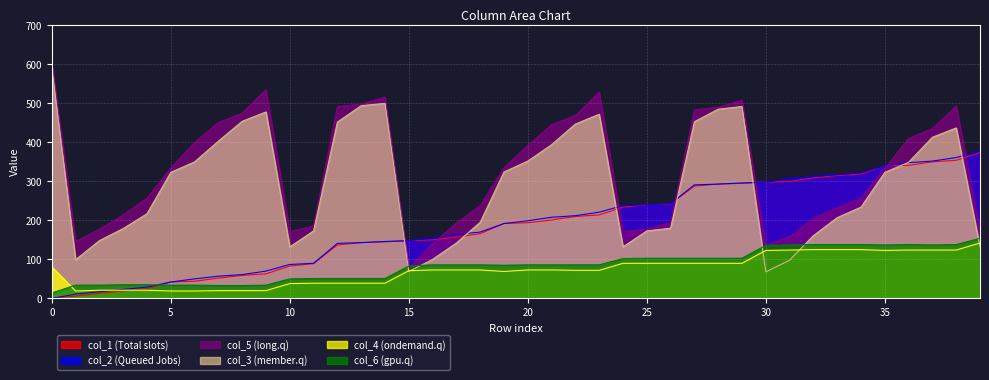

Rank the categories by col_6 value from lowest to highest.

0, 7, 8, 1, 2, 5, 6, 9, 3, 4, 10, 11, 12, 13, 14, 15, 19, 16, 17, 18, 20, 21, 22, 23, 24, 25, 26, 27, 28, 29, 30, 31, 35, 37, 32, 33, 34, 36, 38, 39